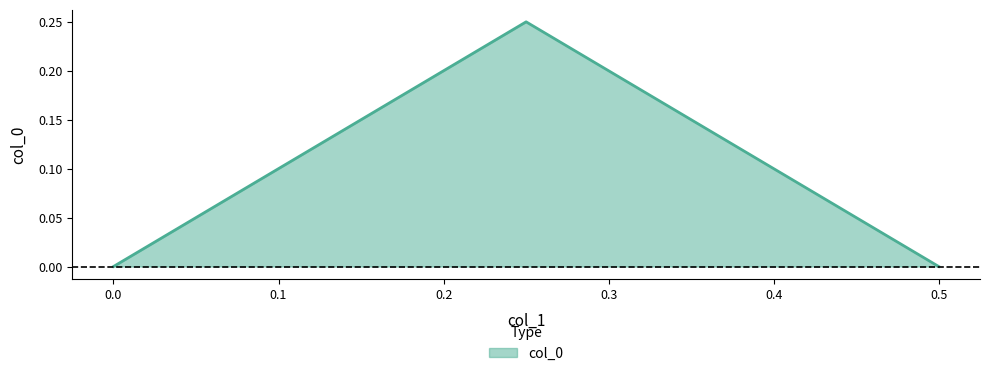

What is the average value?

0.1